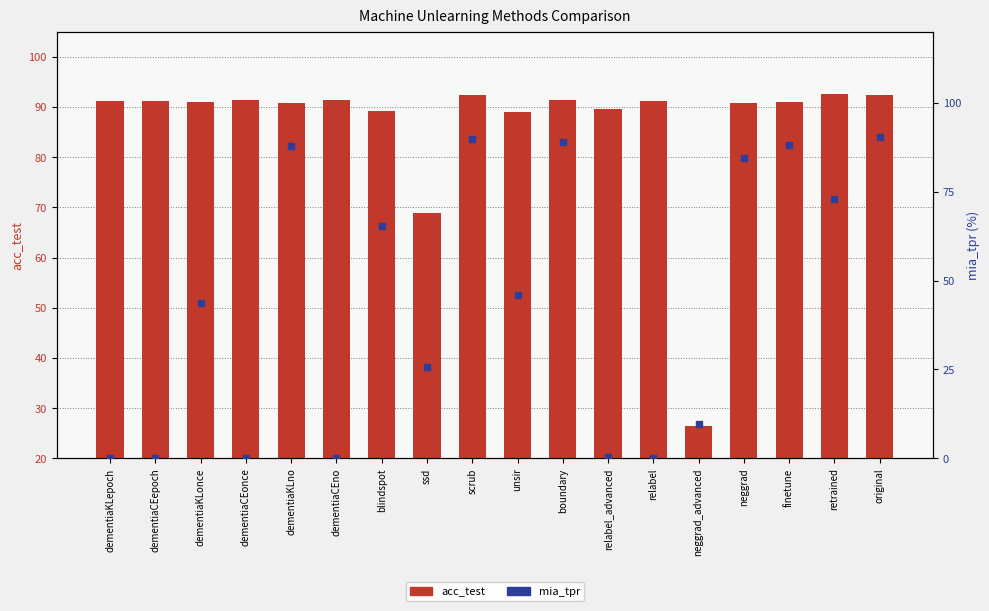

Reading right to left, what are all the values shown in this chart?

acc_test: 92.5	92.5	91.0	90.9	26.5	91.1	89.5	91.4	89.1	92.5	69.0	89.1	91.3	90.9	91.4	91.0	91.1	91.1
mia_tpr: 90.4	72.9	88.0	84.4	9.6	0.0	0.2	89.0	46.0	89.7	25.6	65.3	0.0	87.8	0.0	43.8	0.0	0.0